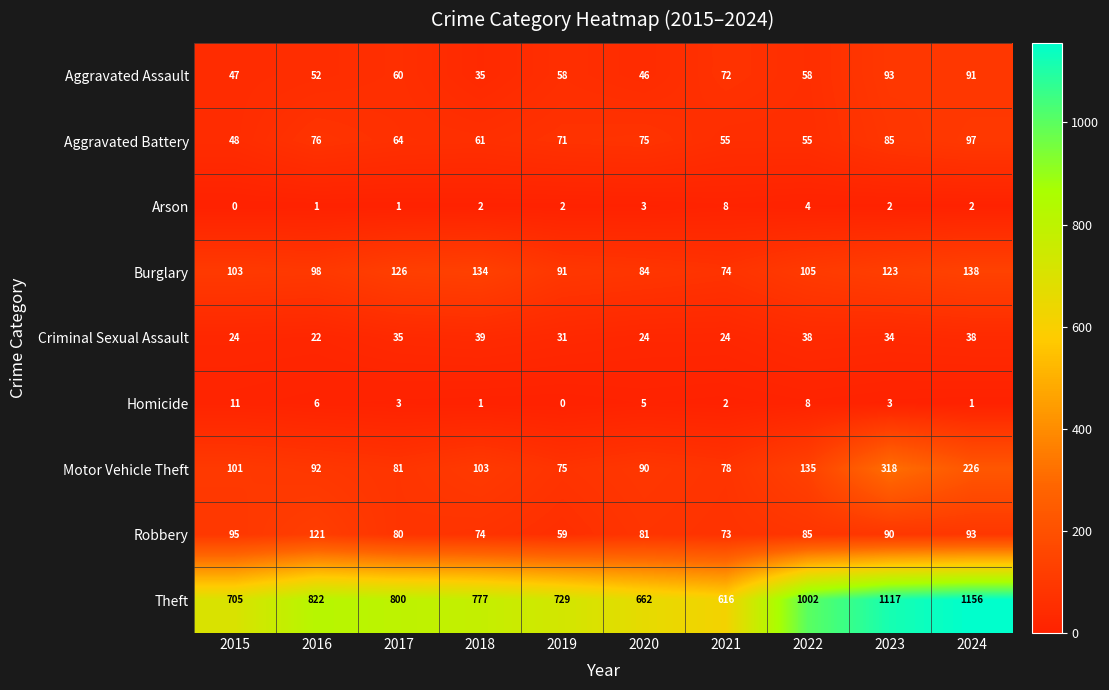

What is the sum of the Homicide values at 2015 and 2020?

16